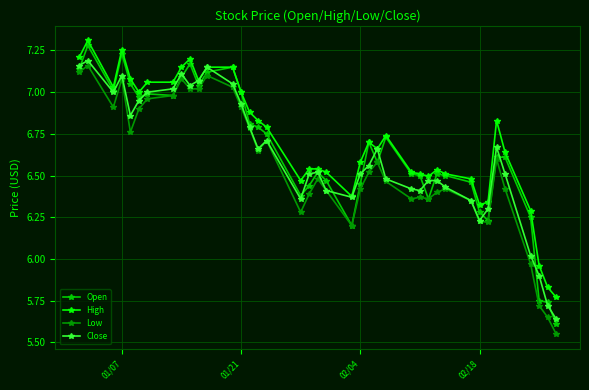

At how many categories does at least one series exceed 6?

37